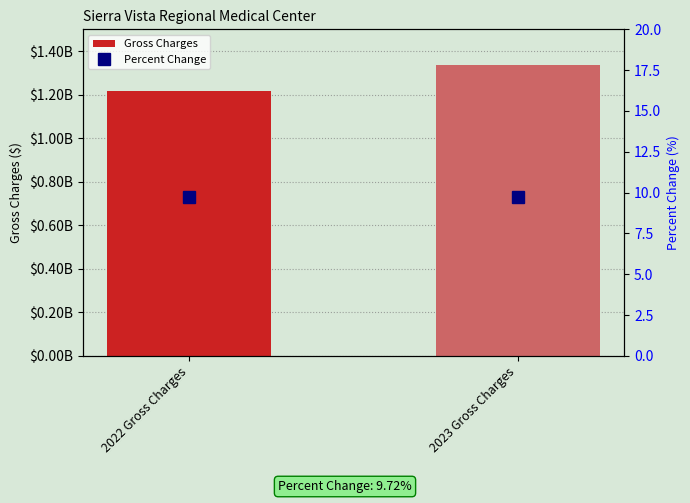

Are the bars grouped side by side (vs. stacked)?

Yes